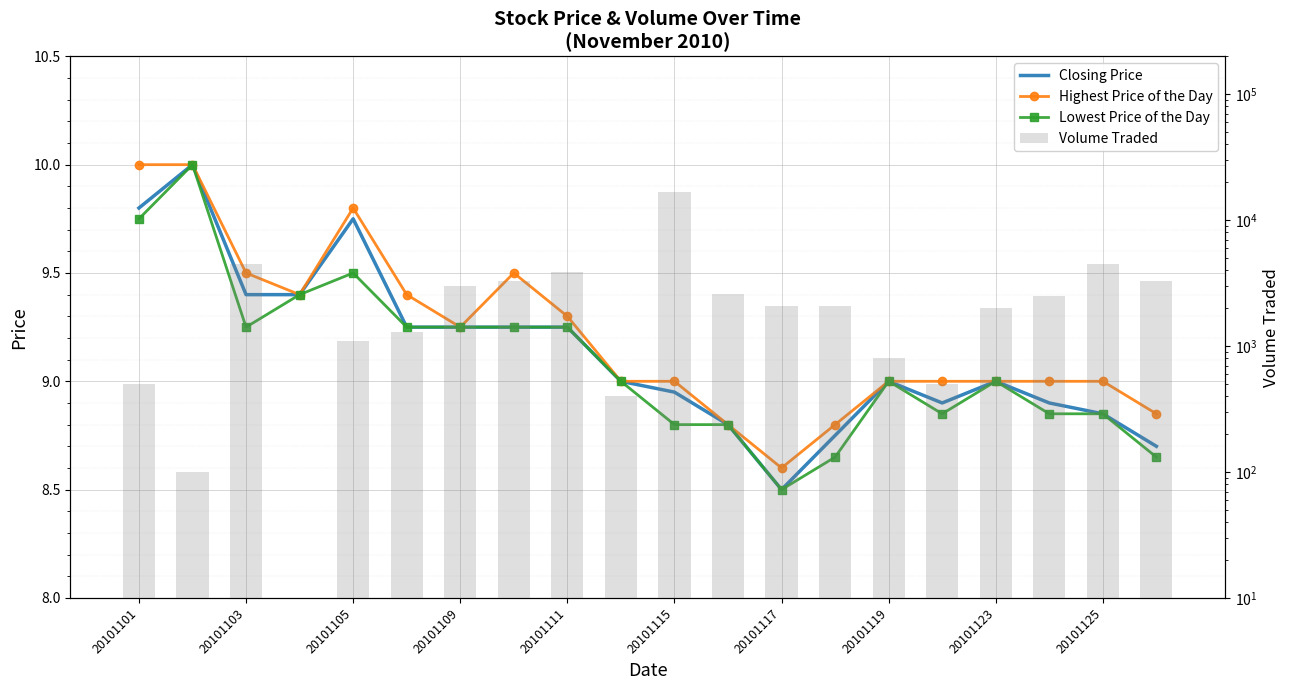

Which series has the widest spread of values?

Volume Traded